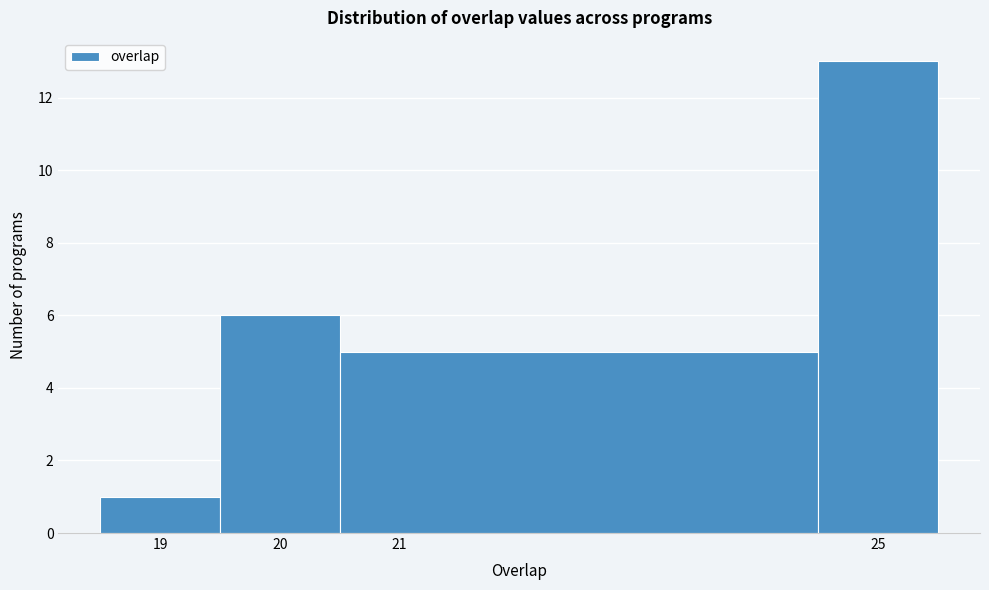

Reading left to right, list every bar in this chart as the range it spans on the x-axis followed by its height. The values are not printed on the chart, so give them approximately, as read against the axis.

18.5 to 19.5: 1
19.5 to 20.5: 6
20.5 to 24.5: 5
24.5 to 25.5: 13